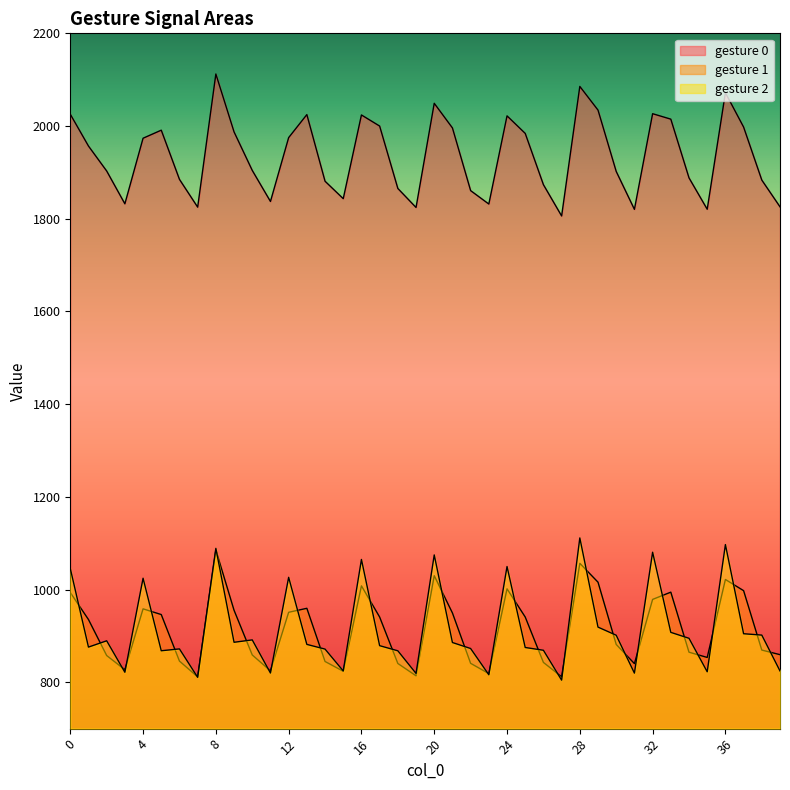

How many data points in 0 are above 1956?

20